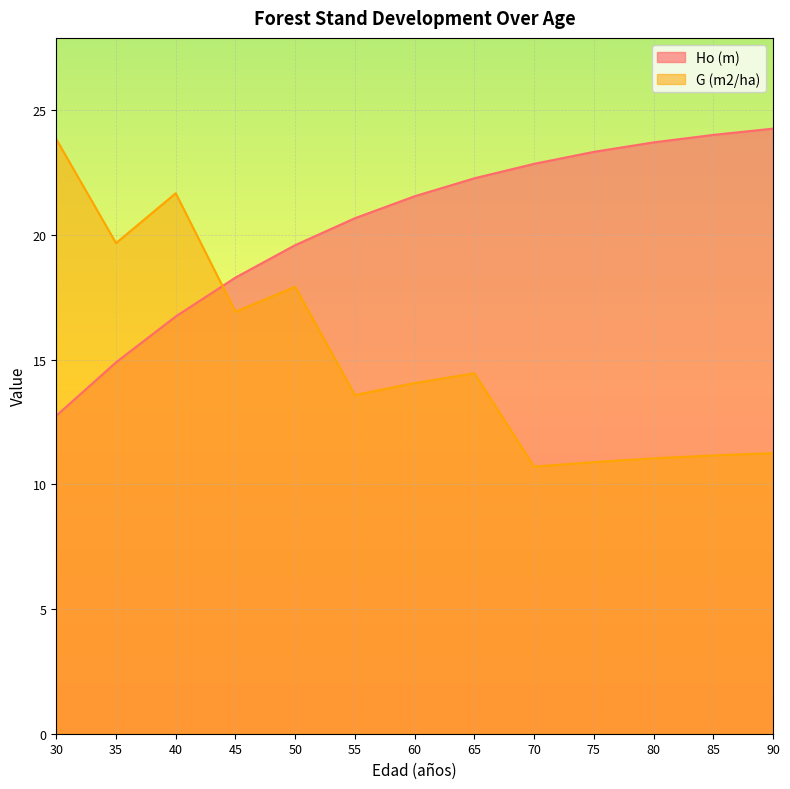

Where is the first local minimum for G (m2/ha)?

35